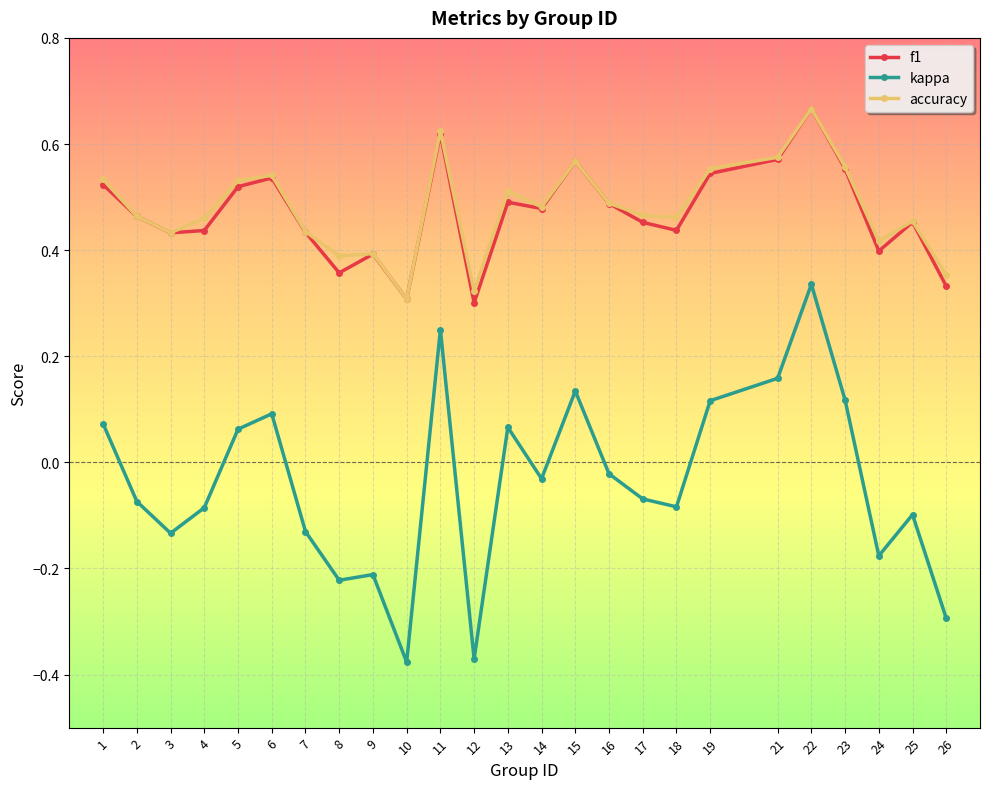

Count the f1 values in the range 0 to 1.

25